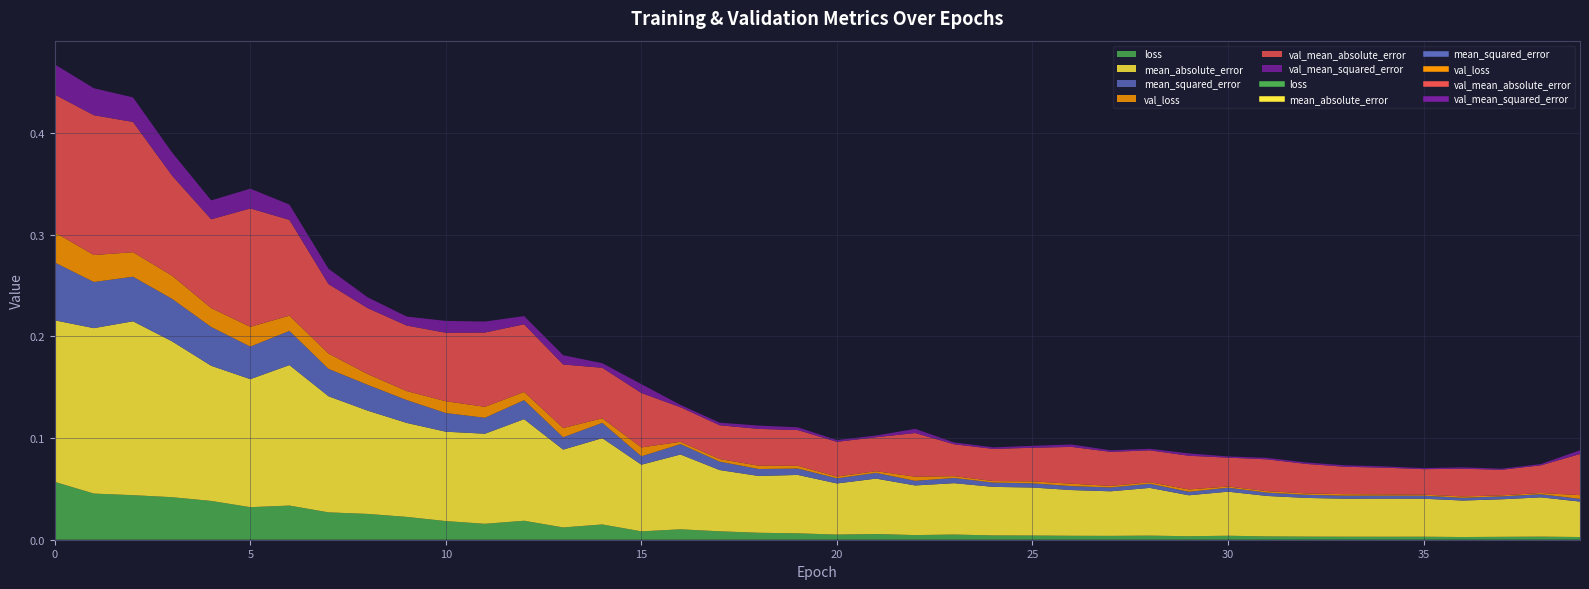

Rank the categories by mean_absolute_error value from highest to lowest.

2, 1, 0, 3, 6, 4, 5, 7, 8, 12, 9, 11, 10, 14, 13, 16, 15, 17, 19, 18, 21, 23, 20, 22, 24, 25, 28, 26, 27, 30, 29, 31, 38, 32, 34, 35, 33, 37, 36, 39